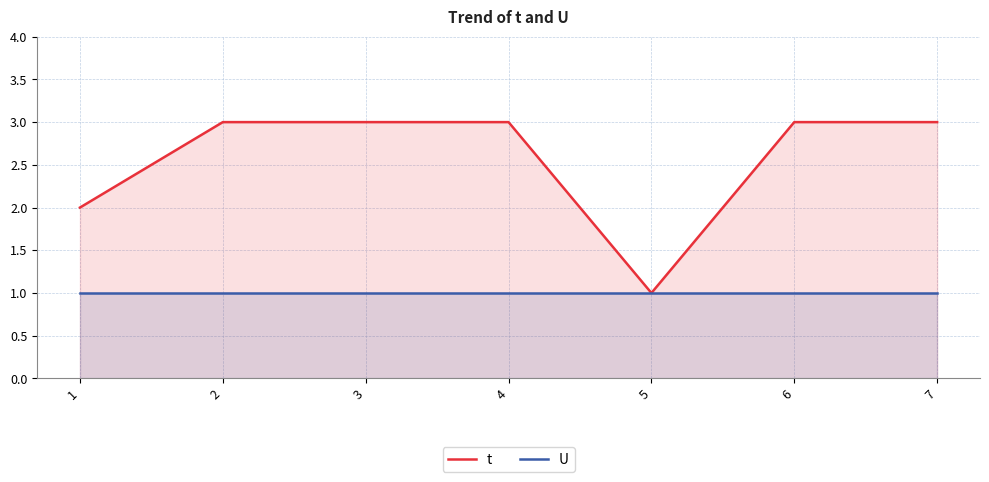

True or false: t has a value of 3 at 7.

True